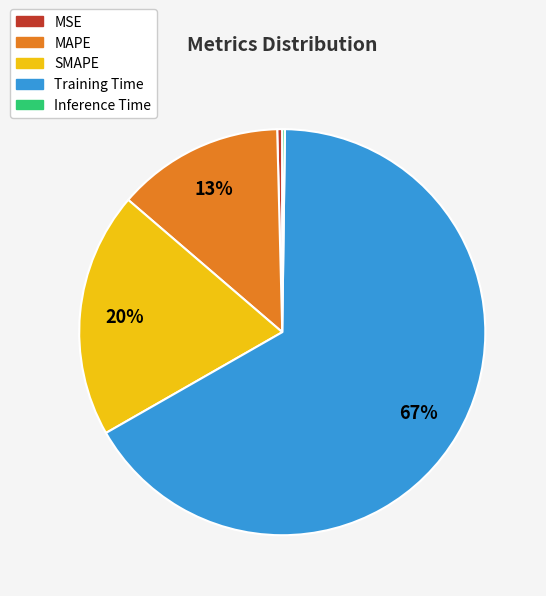

To the nearest percent, what is the average slice percentage?

20%